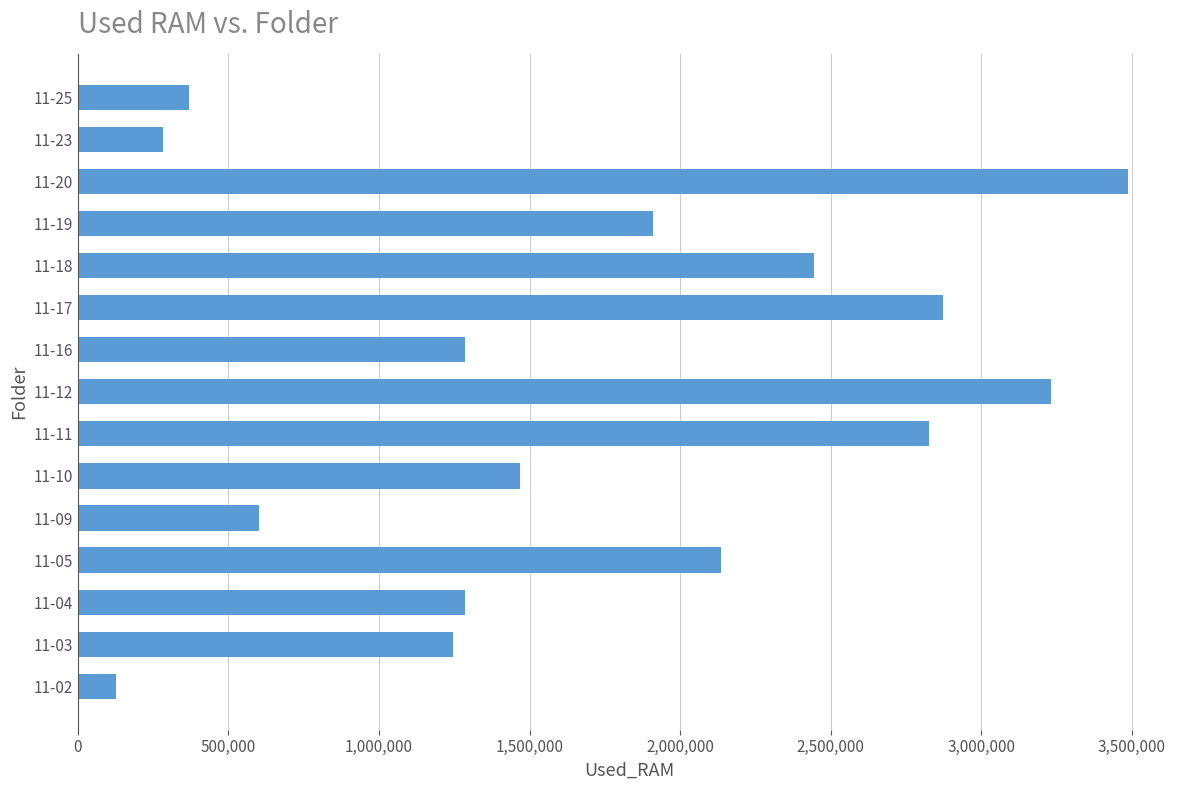

What is the difference between the maximum and second lowest values?

3201172